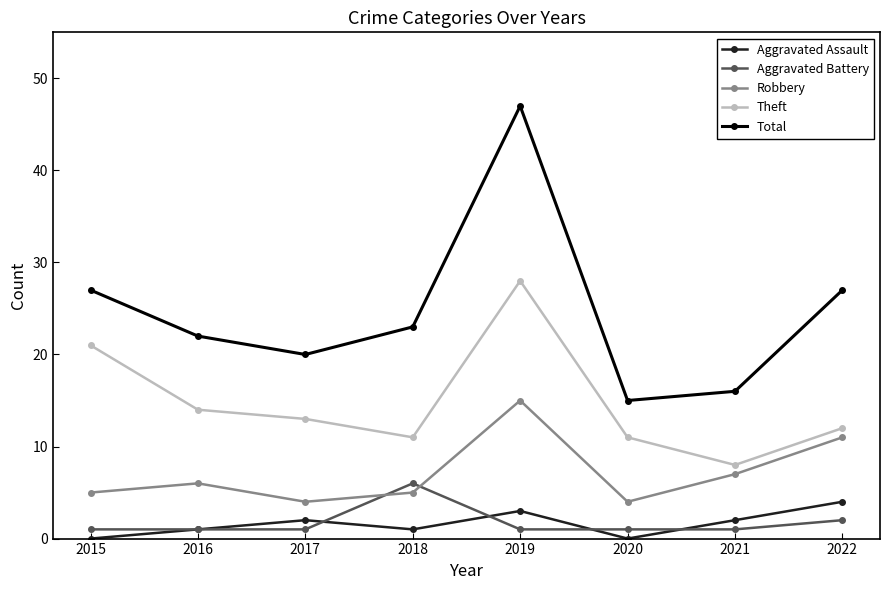

Which series has the largest total across all categories?

Total